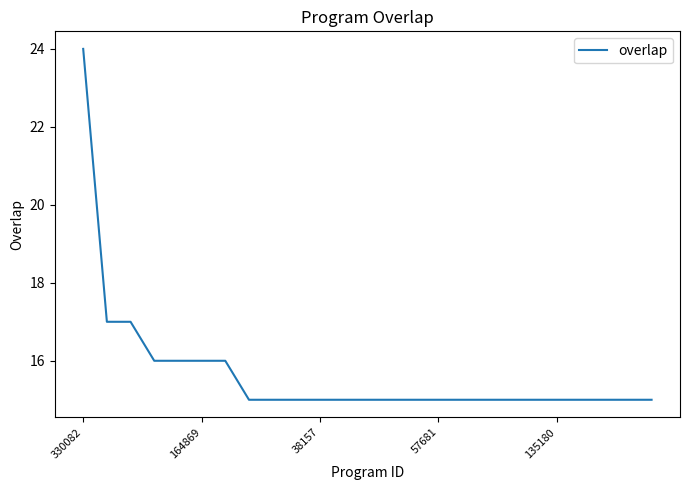

What is the smallest value displayed?

15